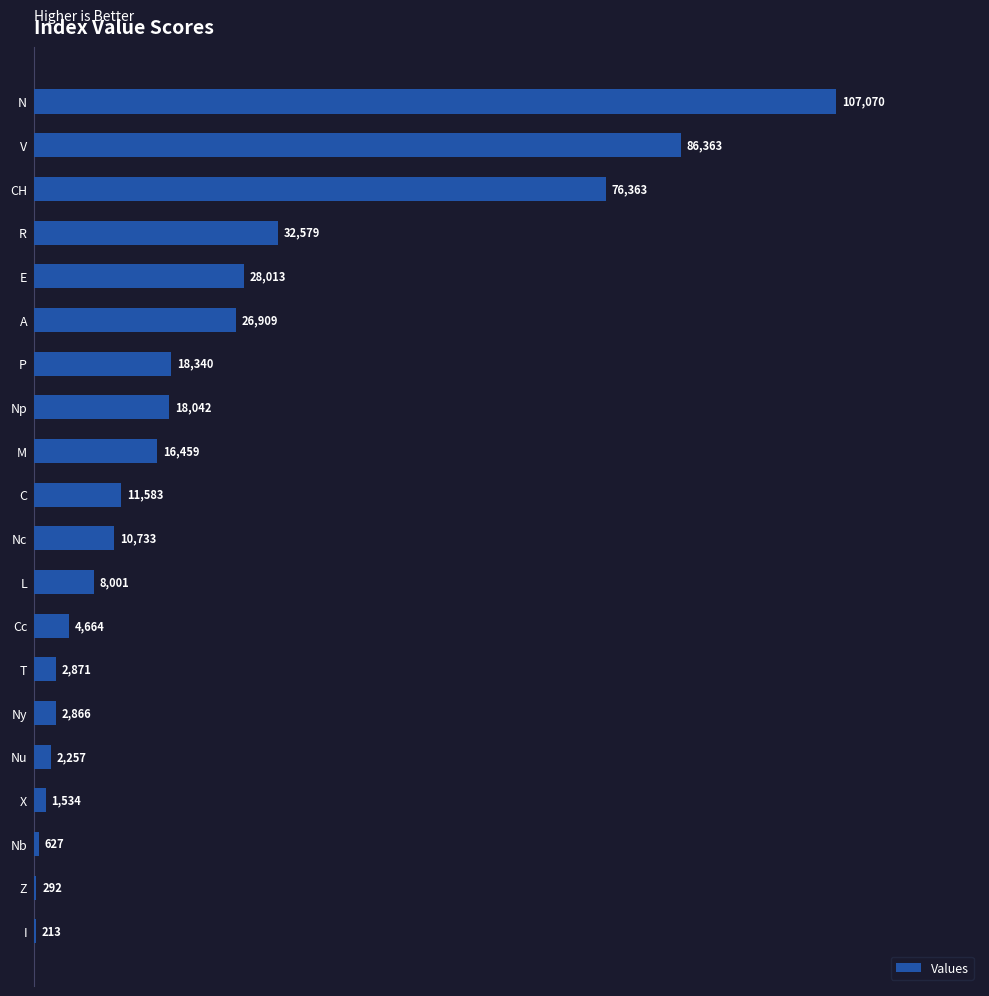

Reading top to bottom, extract all data points from this chart.

N=107070	V=86363	CH=76363	R=32579	E=28013	A=26909	P=18340	Np=18042	M=16459	C=11583	Nc=10733	L=8001	Cc=4664	T=2871	Ny=2866	Nu=2257	X=1534	Nb=627	Z=292	I=213